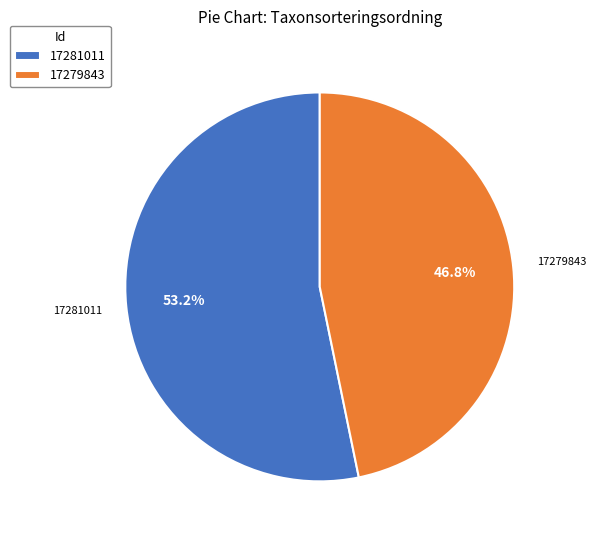

True or false: 17281011 accounts for 53% of the total.

True